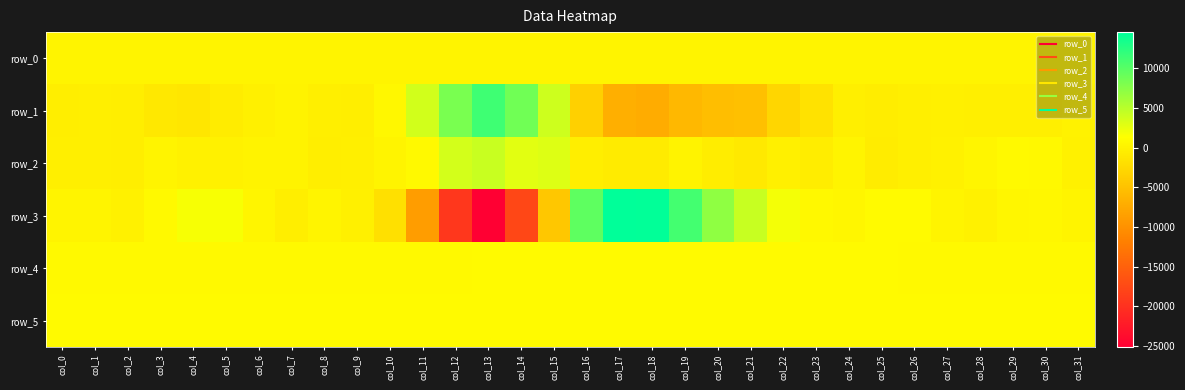

Between col_9 and col_29, which series saw the biggest shift?

row_2